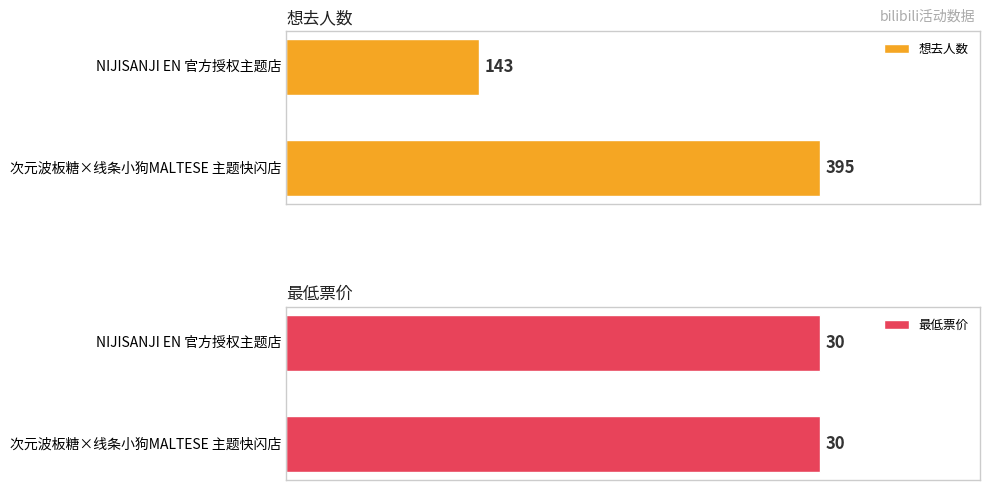

List the labels in order of 想去人数 value, largest first.

次元波板糖×线条小狗MALTESE 主题快闪店, NIJISANJI EN 官方授权主题店